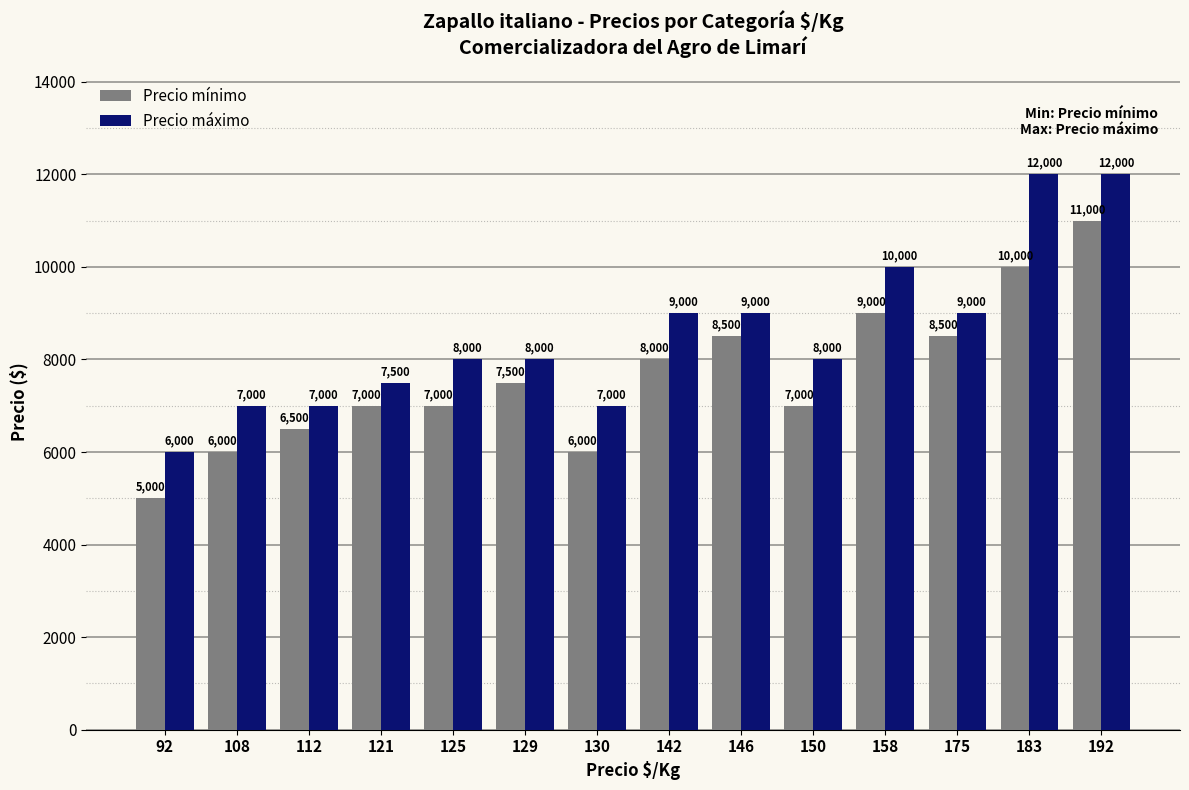

Between 142 and 146, which series saw the biggest shift?

Precio mínimo